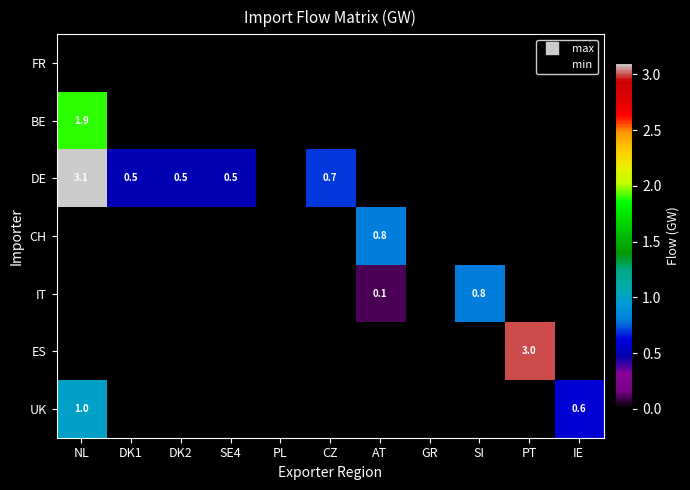

The value of DE at CZ is 1.0. True or false?

False